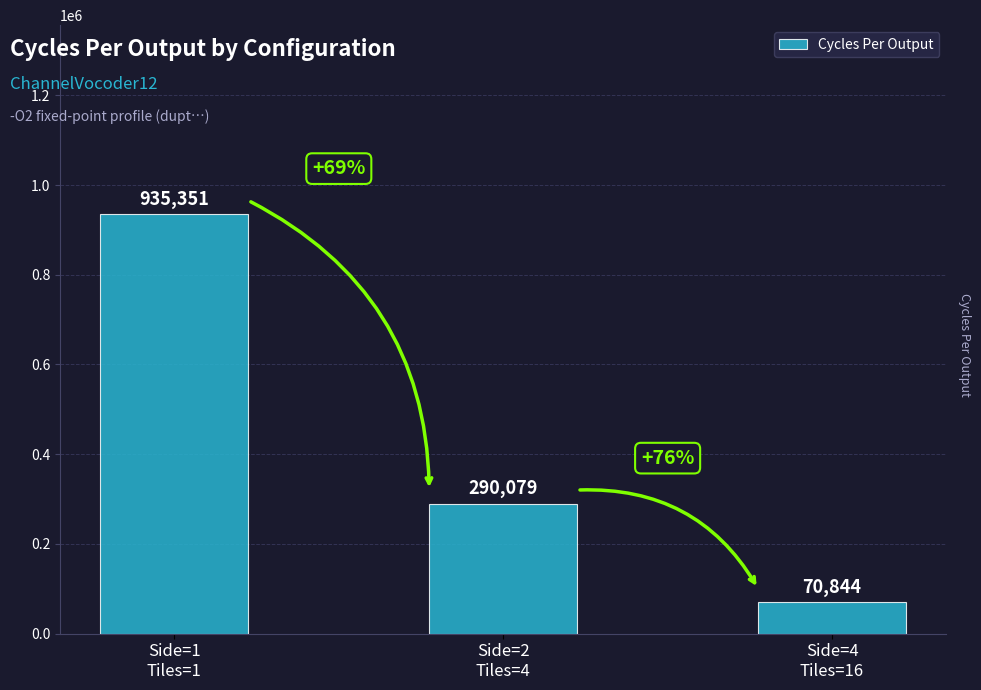

The chart shows a value of 935351 at Side=1
Tiles=1. True or false?

True